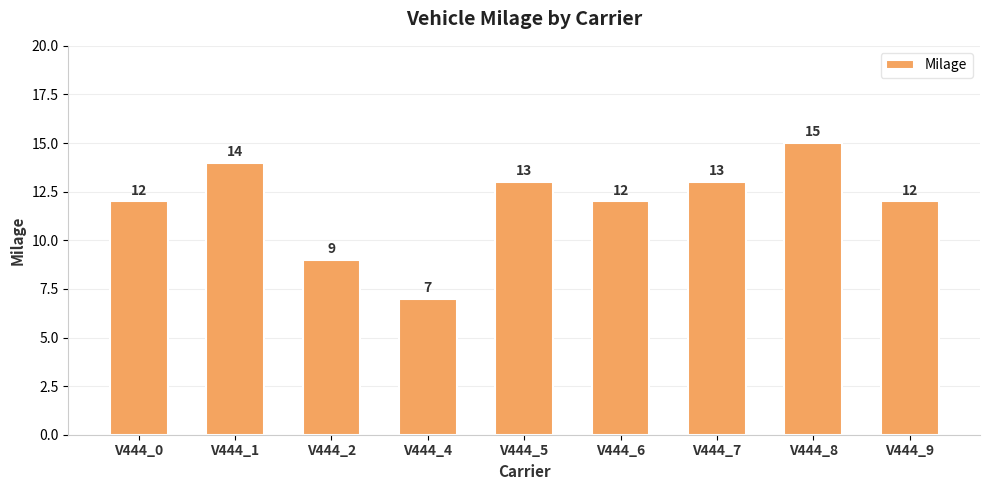

Between V444_2 and V444_6, which is larger?

V444_6